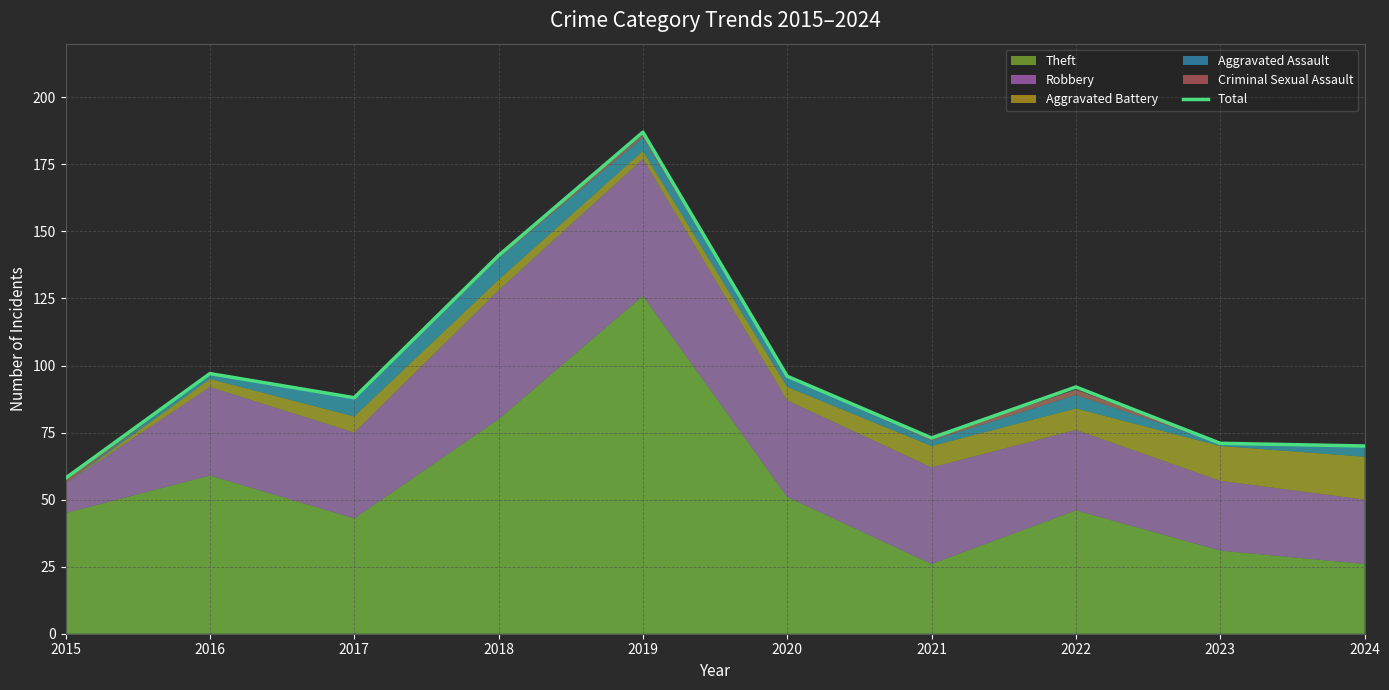

Is it true that the value at 2017 is 88?

True